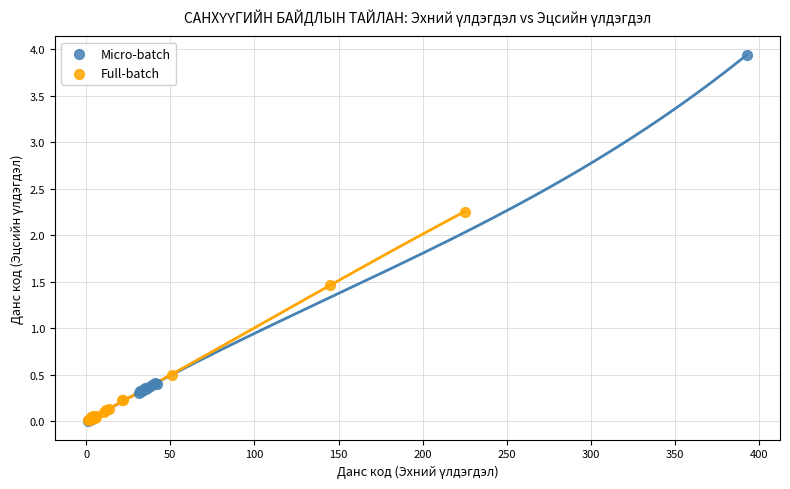

Which series contains the highest Y value?

Micro-batch